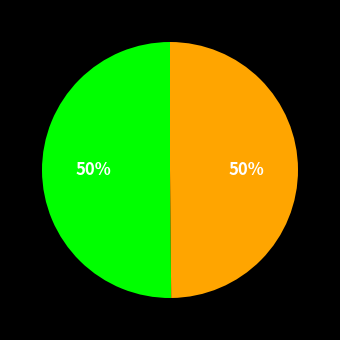

To the nearest percent, what is the average slice percentage?

50%